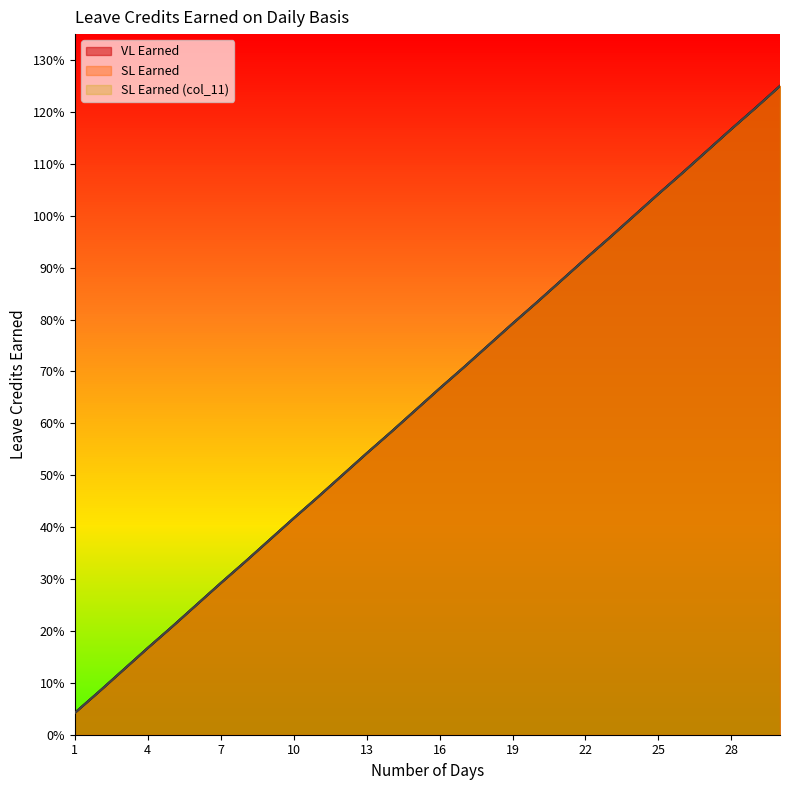

Which series has the largest range (max minus min)?

VL Earned